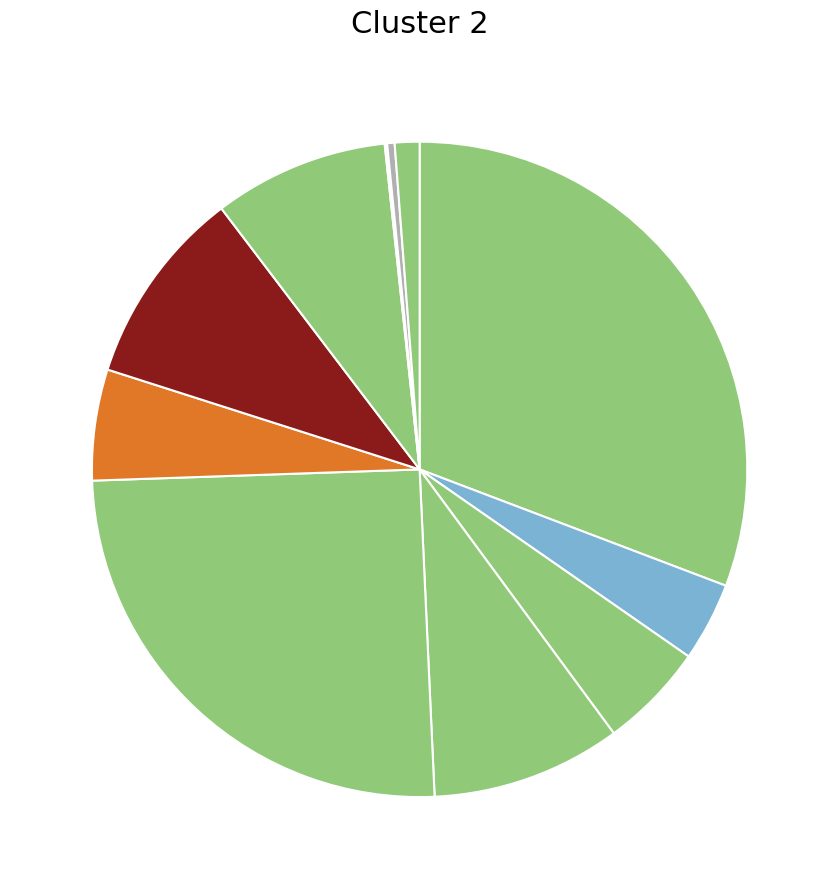

To the nearest percent, what is the difference between the largest and smallest slice percentages?

31%